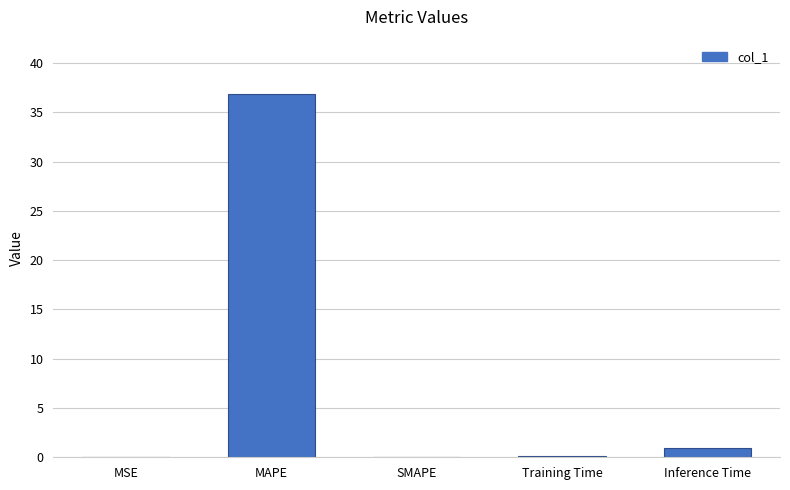

True or false: the data shows 1.0 at Inference Time.

True